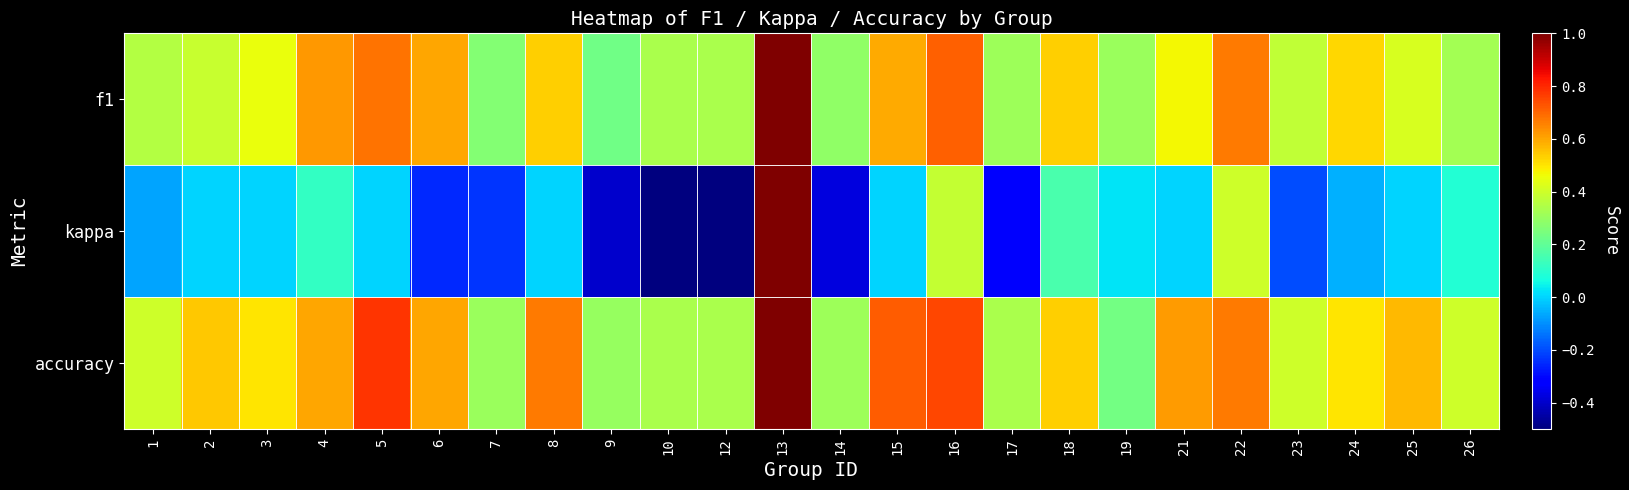

Which has a higher value, 22 or 7?

22